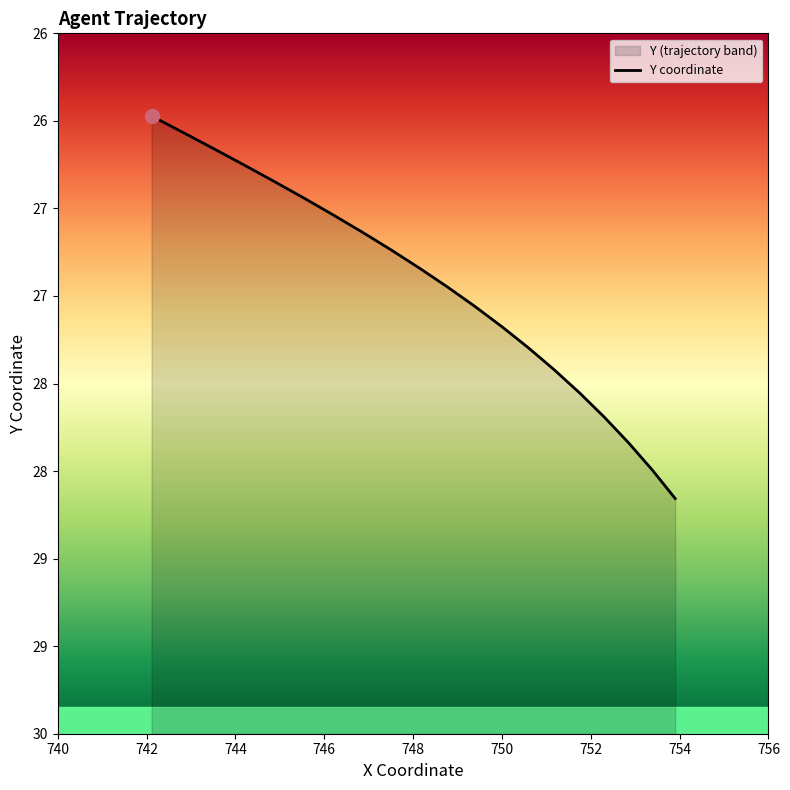

Between 114.5 and 115.7, which is larger?

115.7